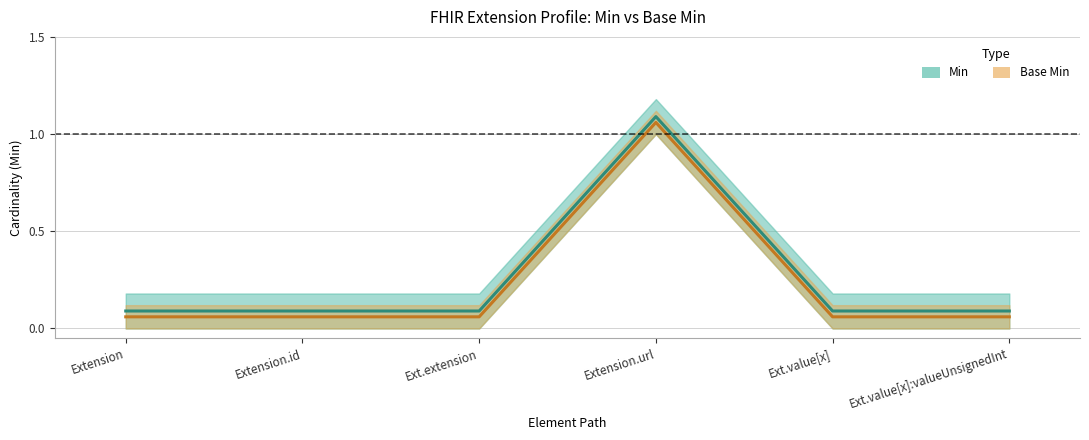

The Min series shows 0.1 at Ext.extension. True or false?

True